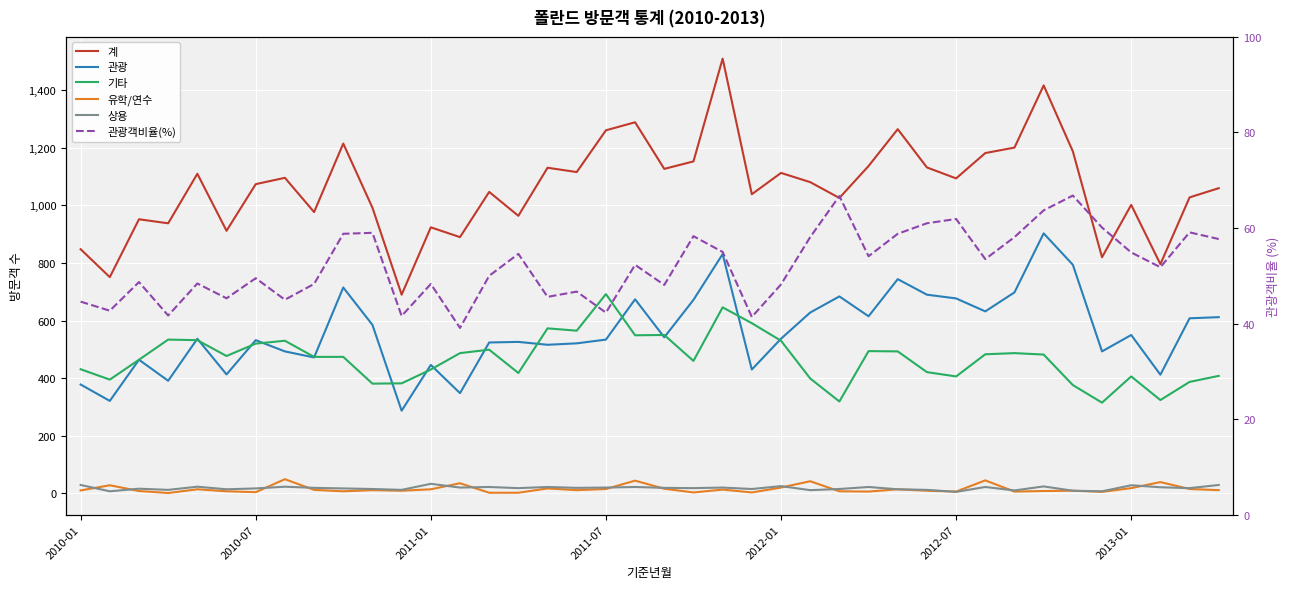

Where does the 관광객비율(%) series first go above 52?

9